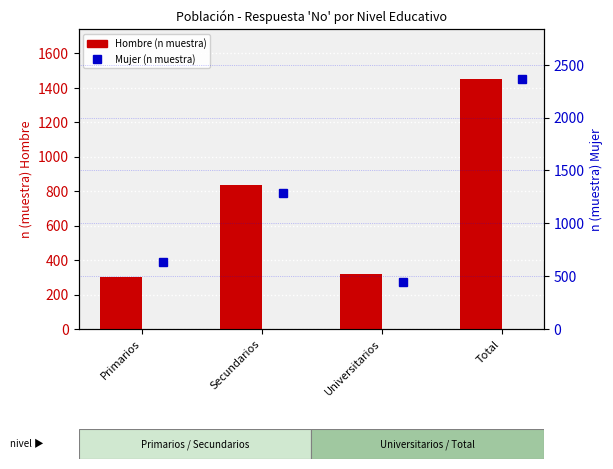

The Mujer (n muestra) series shows 371 at Primarios. True or false?

False